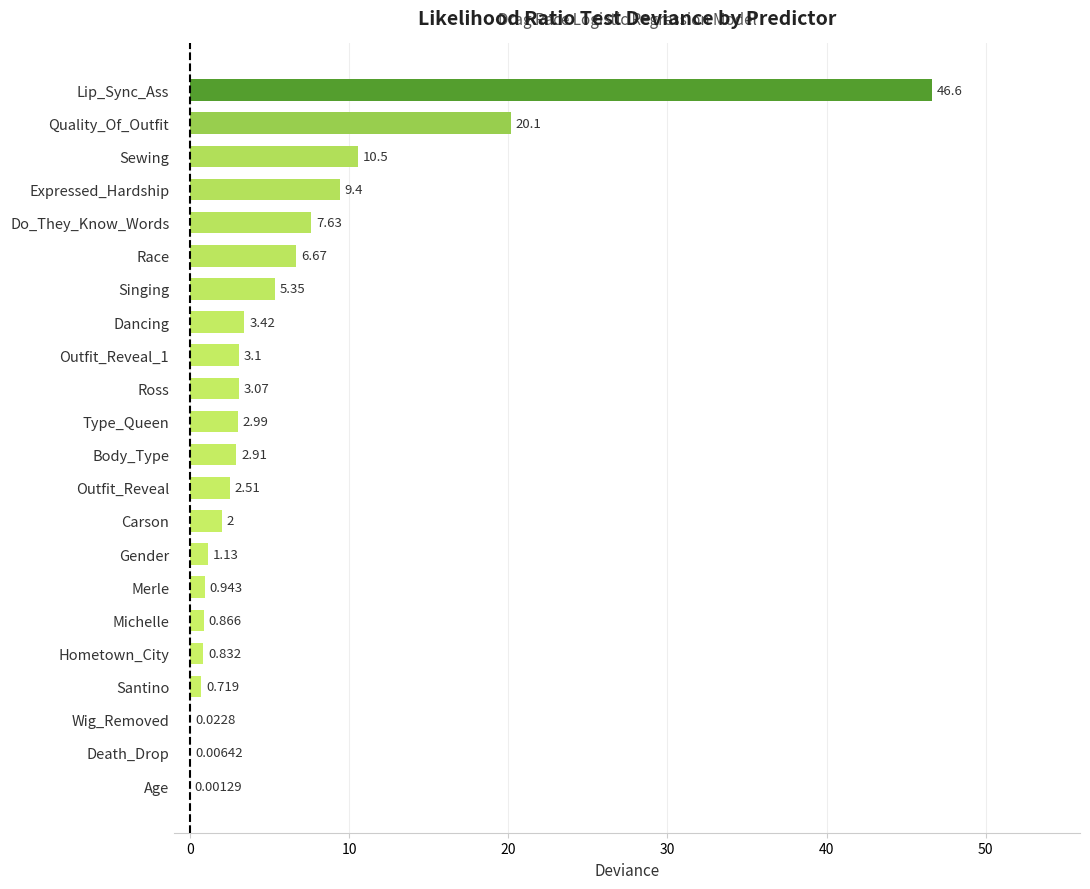

Which has a higher value, Michelle or Gender?

Gender